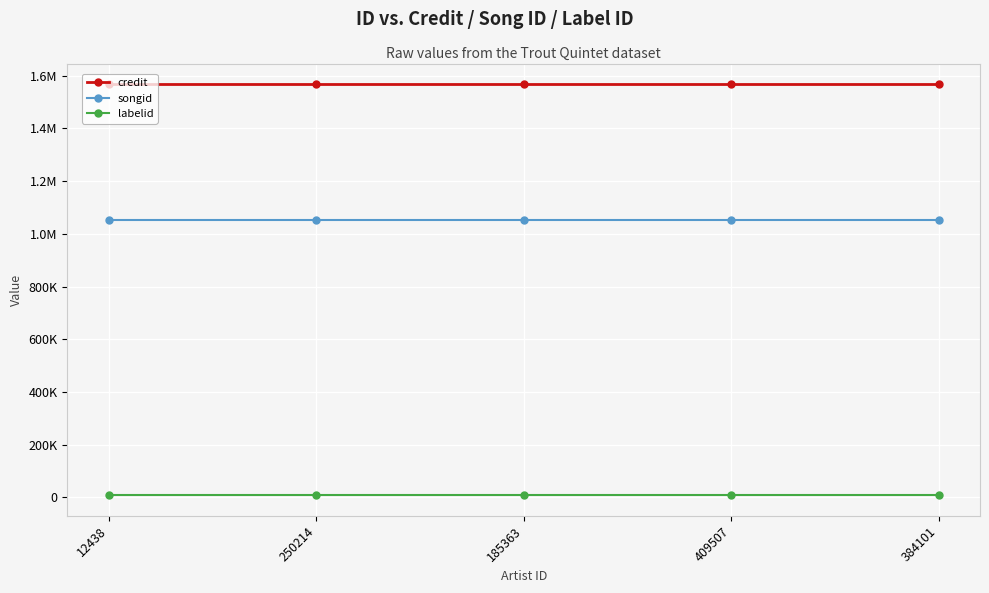

What are all the series names shown in the legend?

credit, songid, labelid